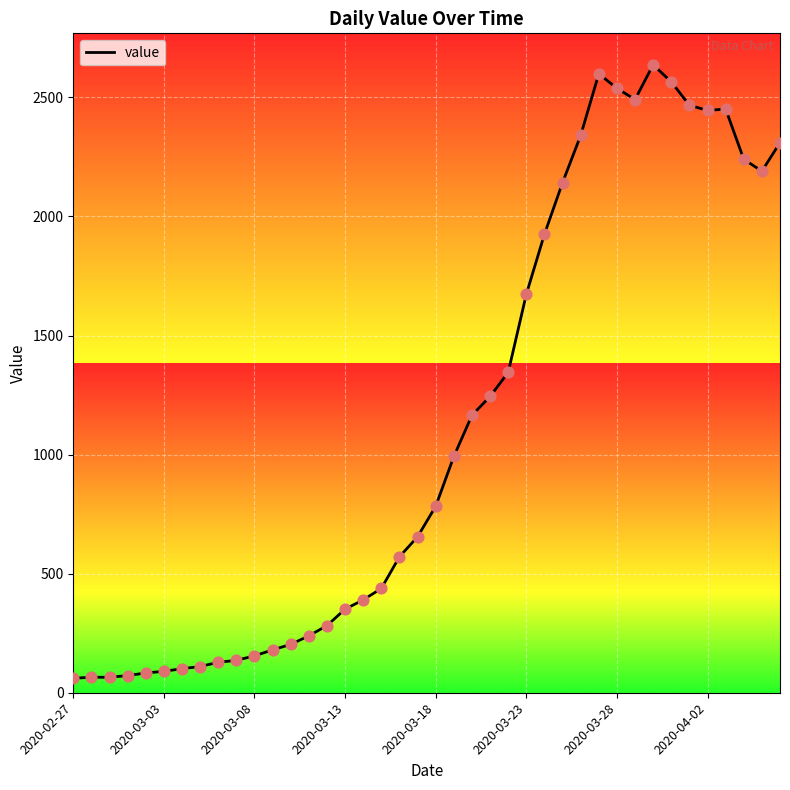

Approximately how many times larger is the value at 21 compared to 37?

0.4